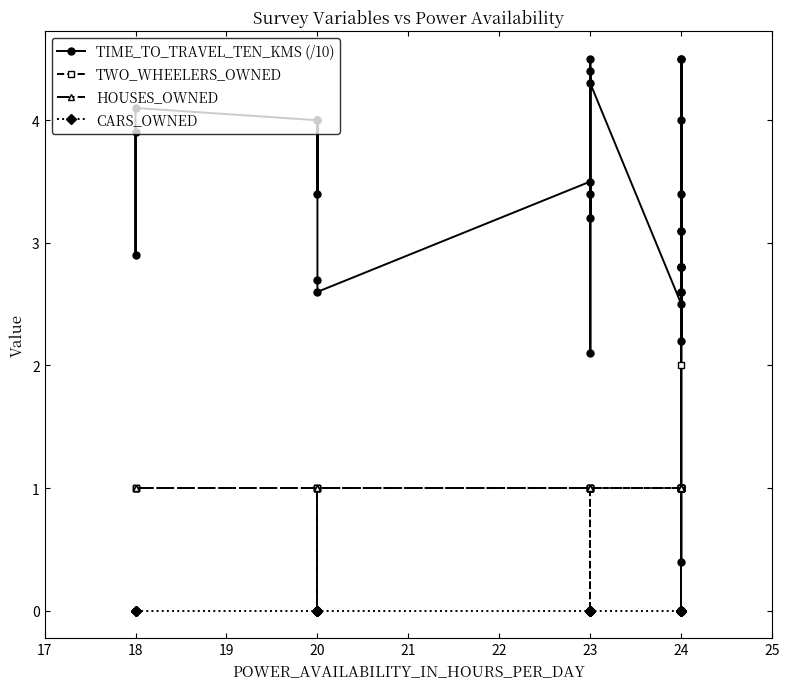

The TIME_TO_TRAVEL_TEN_KMS (/10) series shows 4.4 at 24. True or false?

False